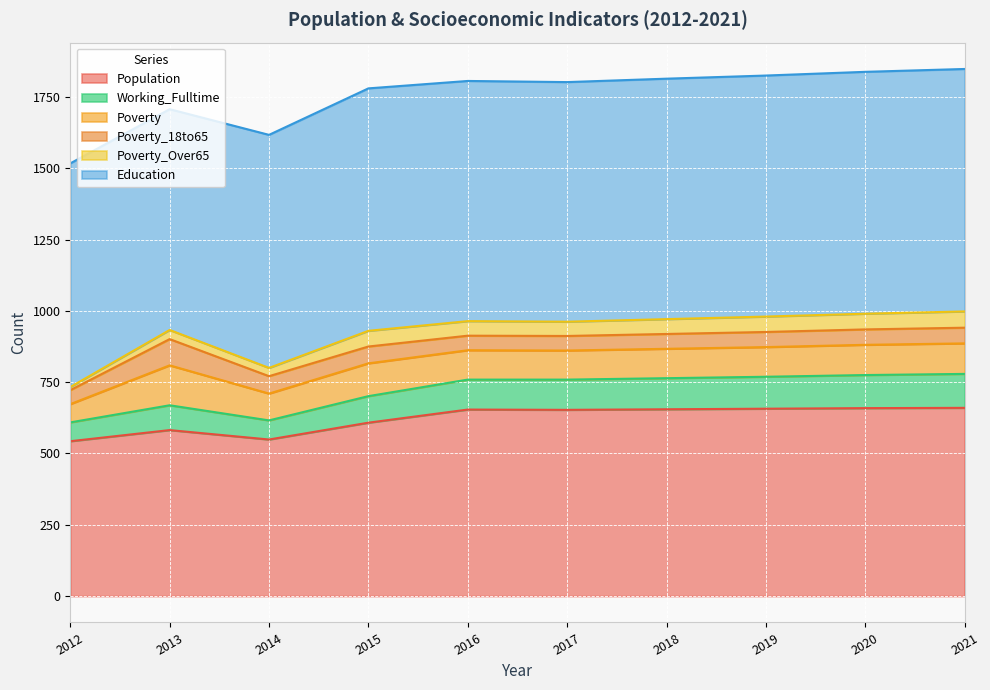

Which has a higher value, 2016 or 2018?

2018